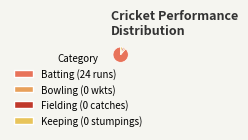

Is the sum of Bowling and Batting greater than half?

Yes